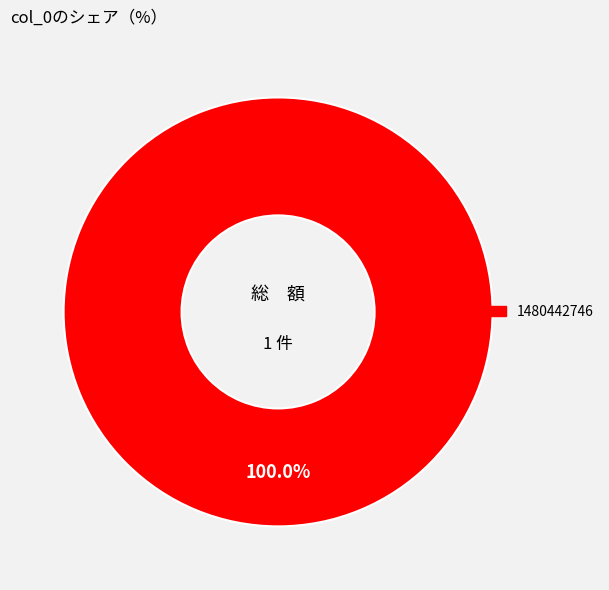

Is there any slice that represents more than half of the pie?

Yes